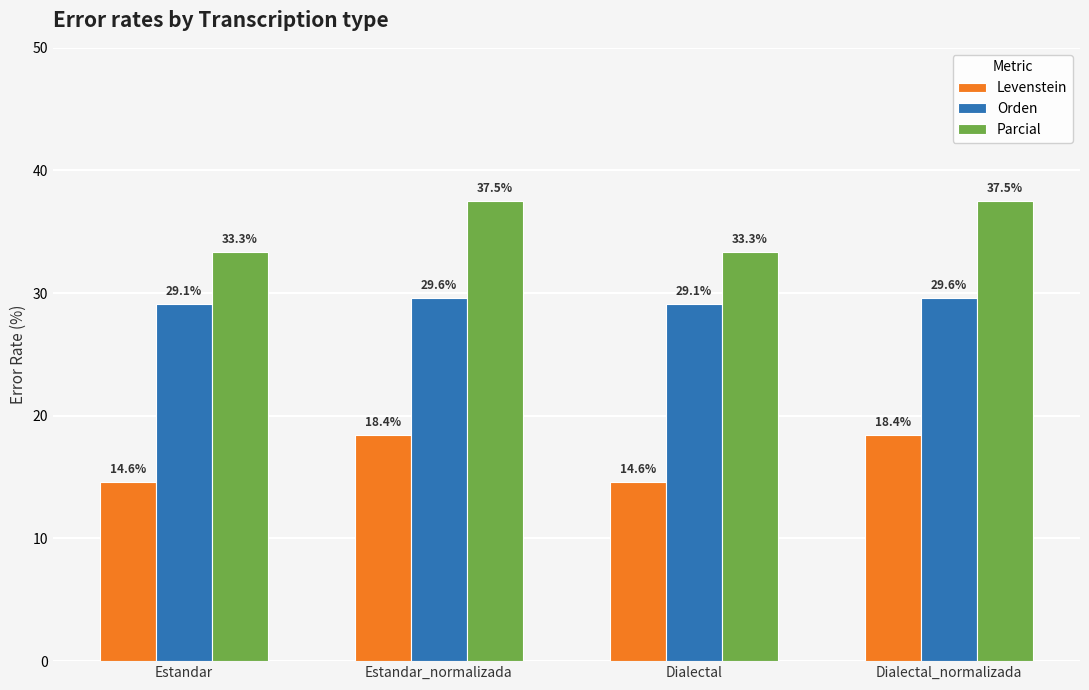

Rank the series by their maximum value, from lowest to highest.

Levenstein, Orden, Parcial